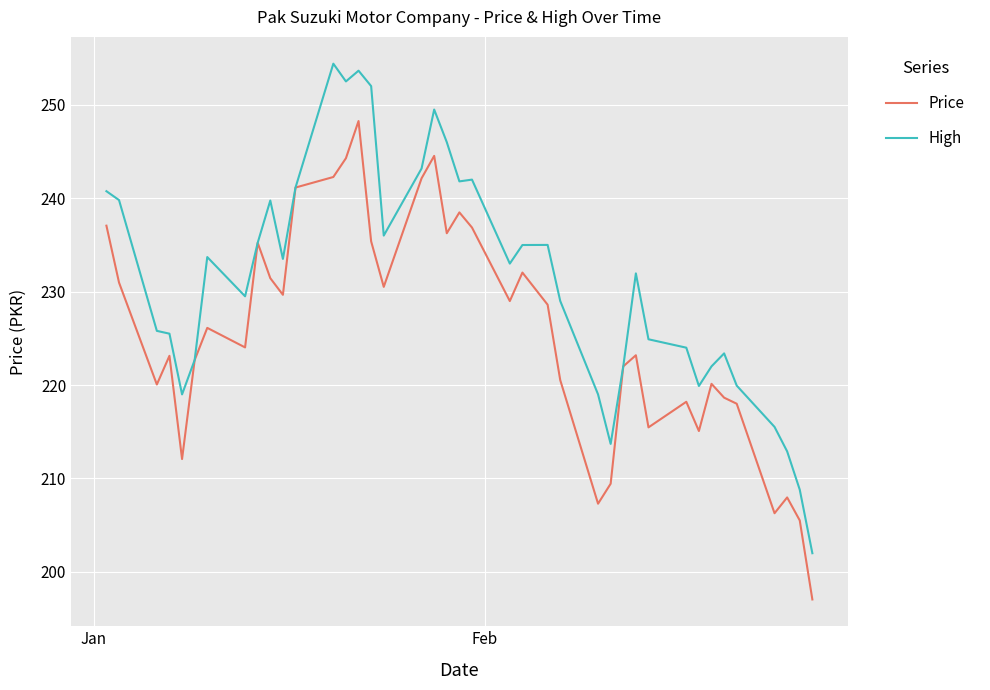

Rank the series by their average value, from lowest to highest.

Price, High